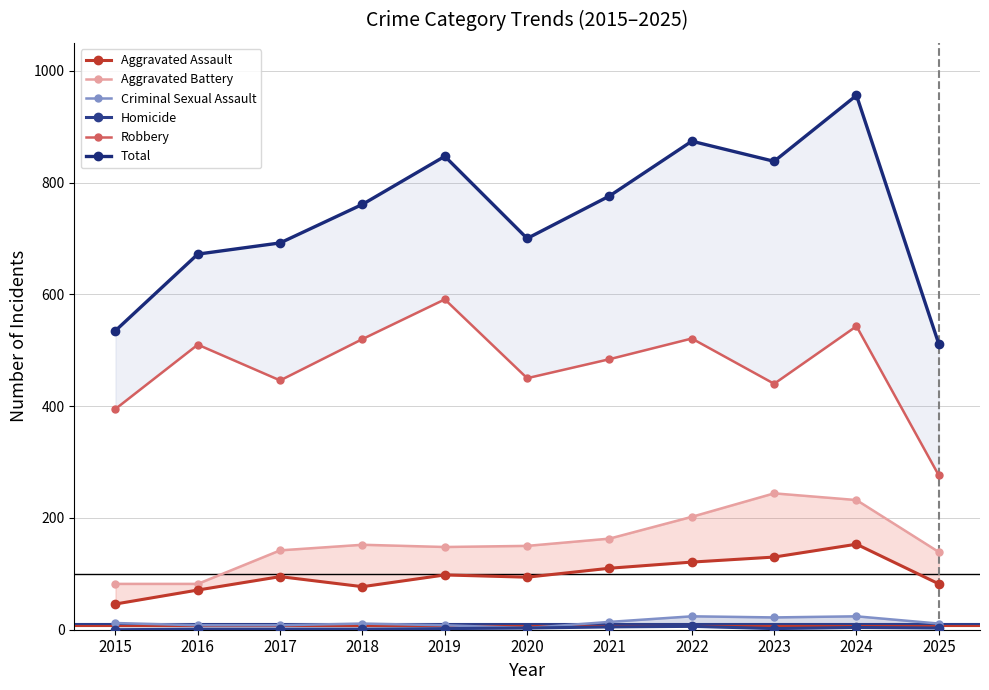

What is the sum of all Total values?

8162